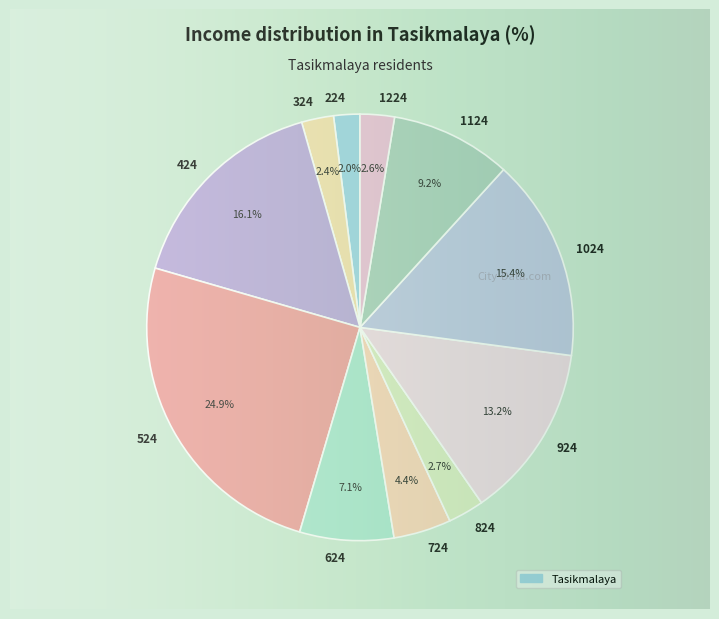

To the nearest percent, what is the difference between the largest and smallest slice percentages?

23%